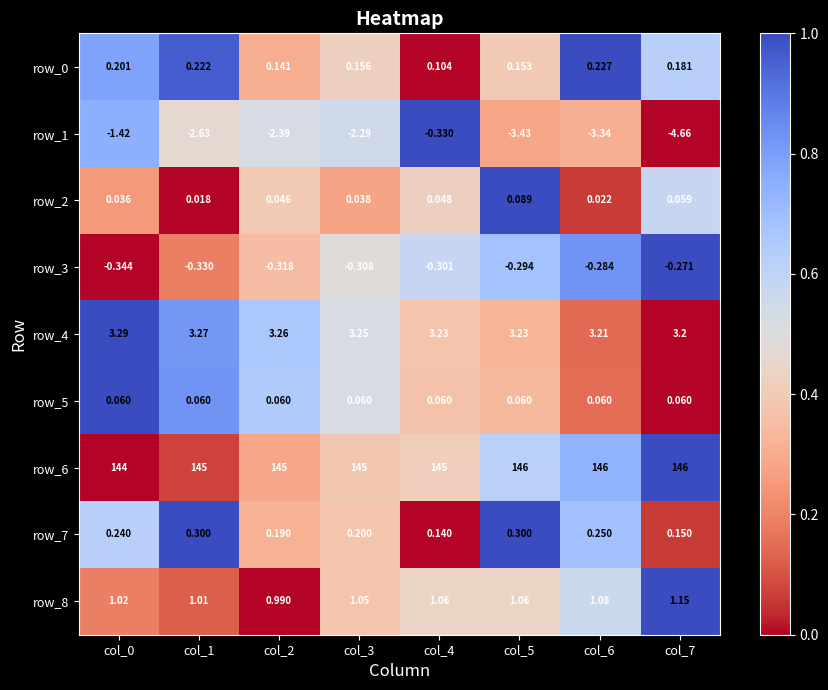

How many data points does each series have?

8